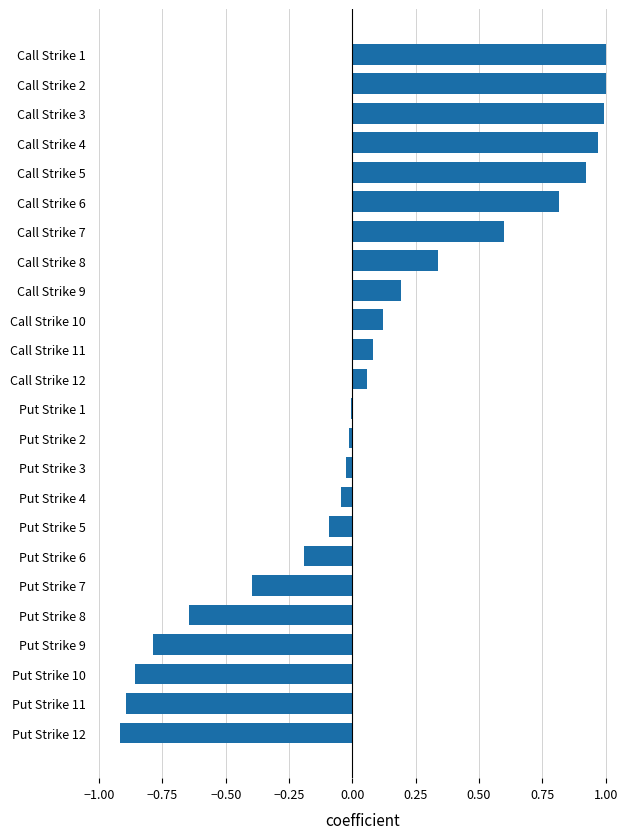

What is the sum of the values at Put Strike 7 and Call Strike 1?

0.6